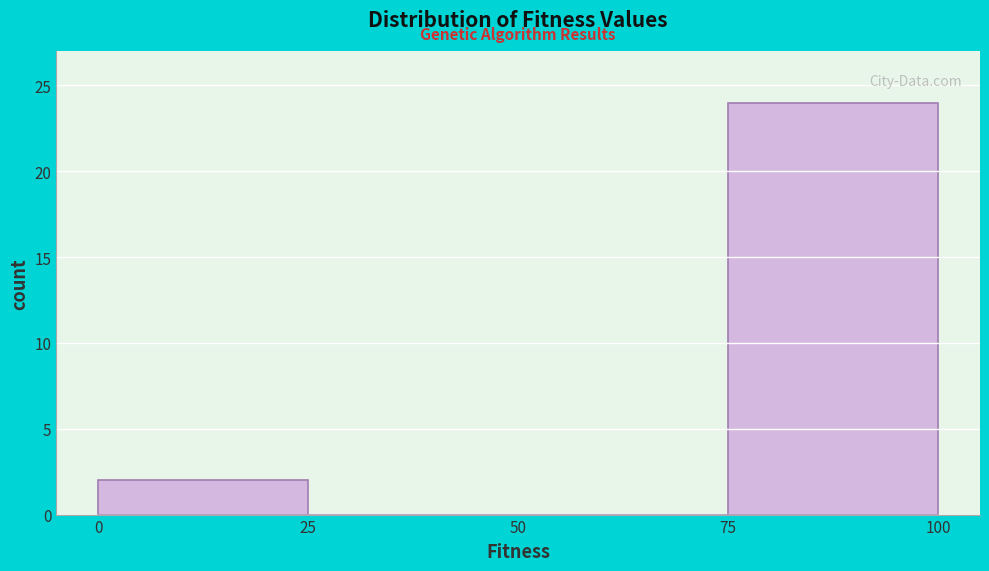

Reading left to right, transcribe this chart: for each bar, give the range it covers on the x-axis and its height. The values are not printed on the chart, so give them approximately, as read against the axis.

0 to 25: 2
25 to 50: 0
50 to 75: 0
75 to 100: 24